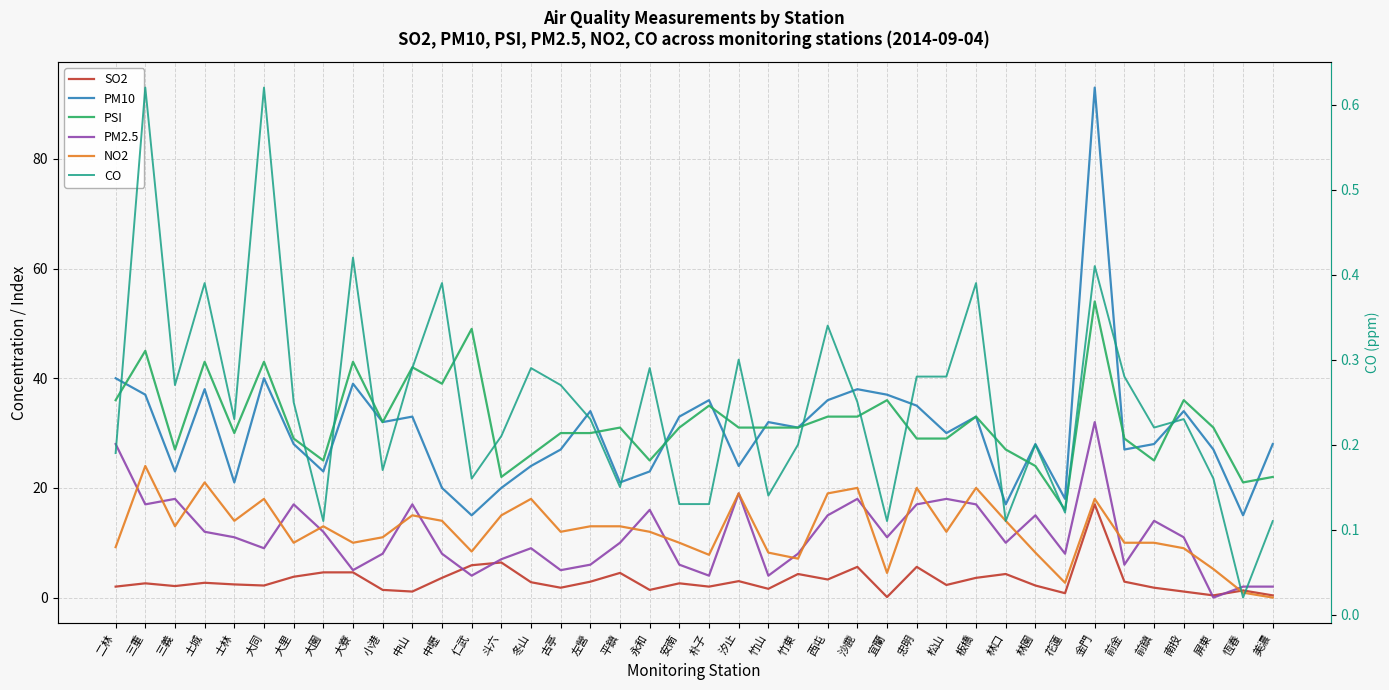

How many data points in PSI are less than 31?

18